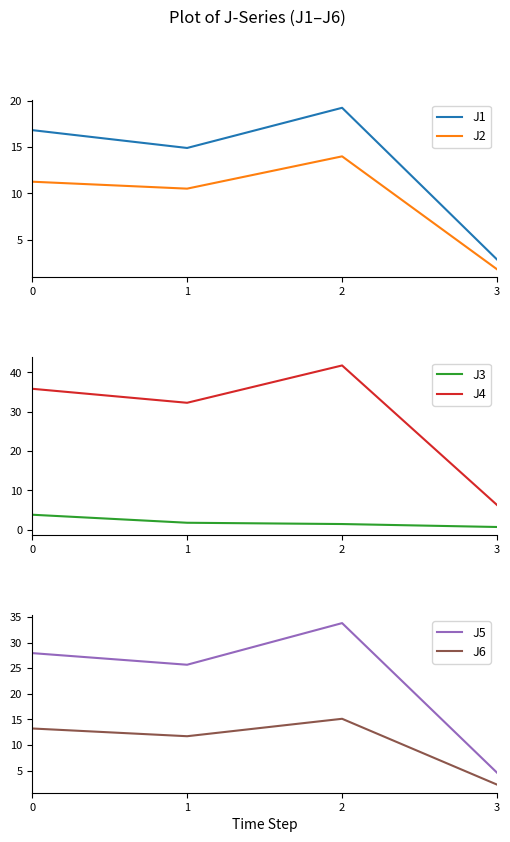

Is it true that J5 equals 6.7 at 3?

False